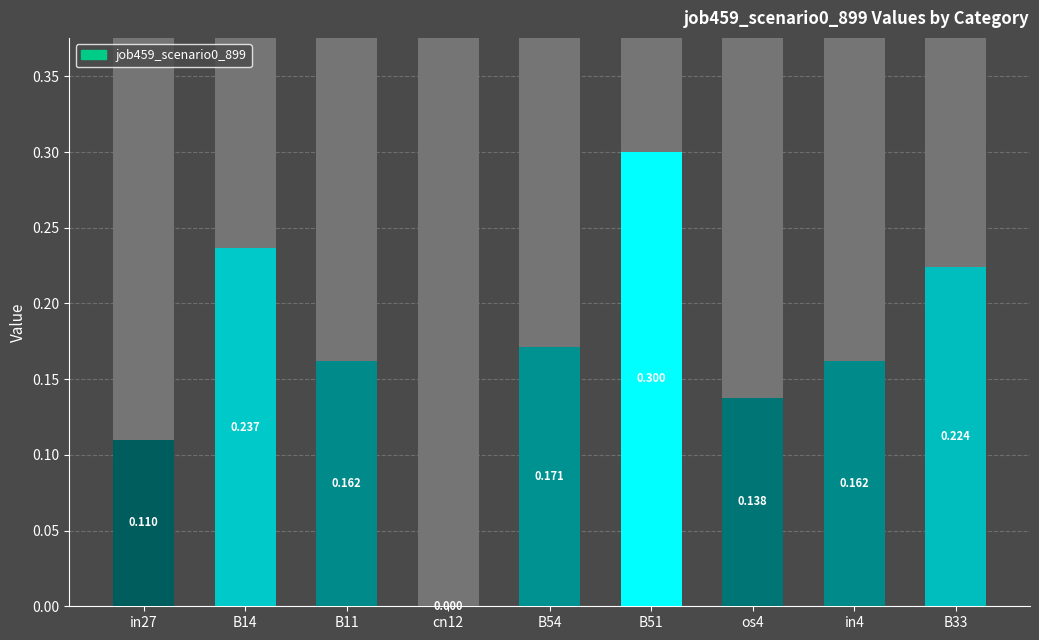

Which category has the highest value across all series?

B51